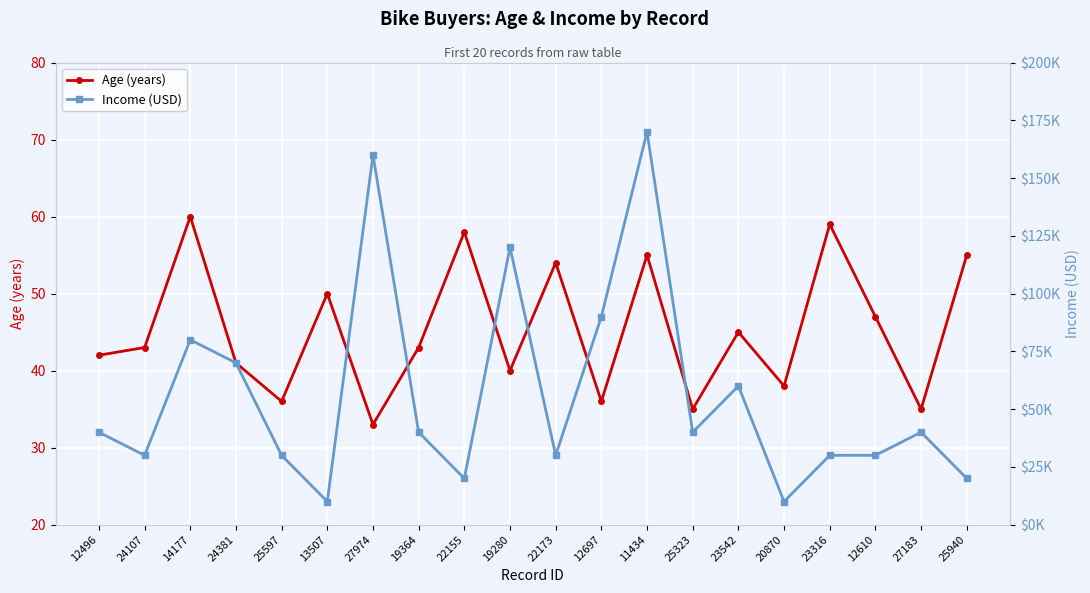

True or false: Age (years) and Income (USD) intersect in this chart.

False